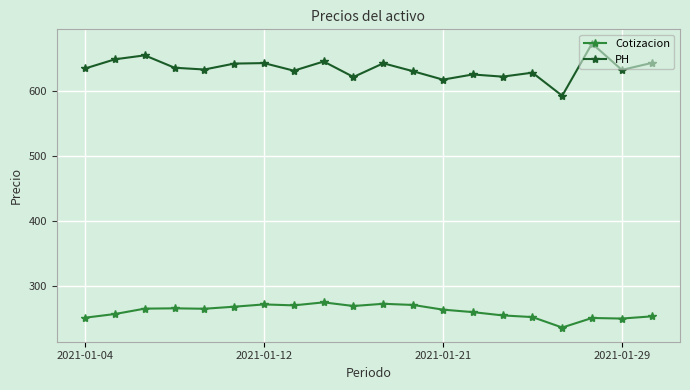

How many lines are shown in the chart?

2